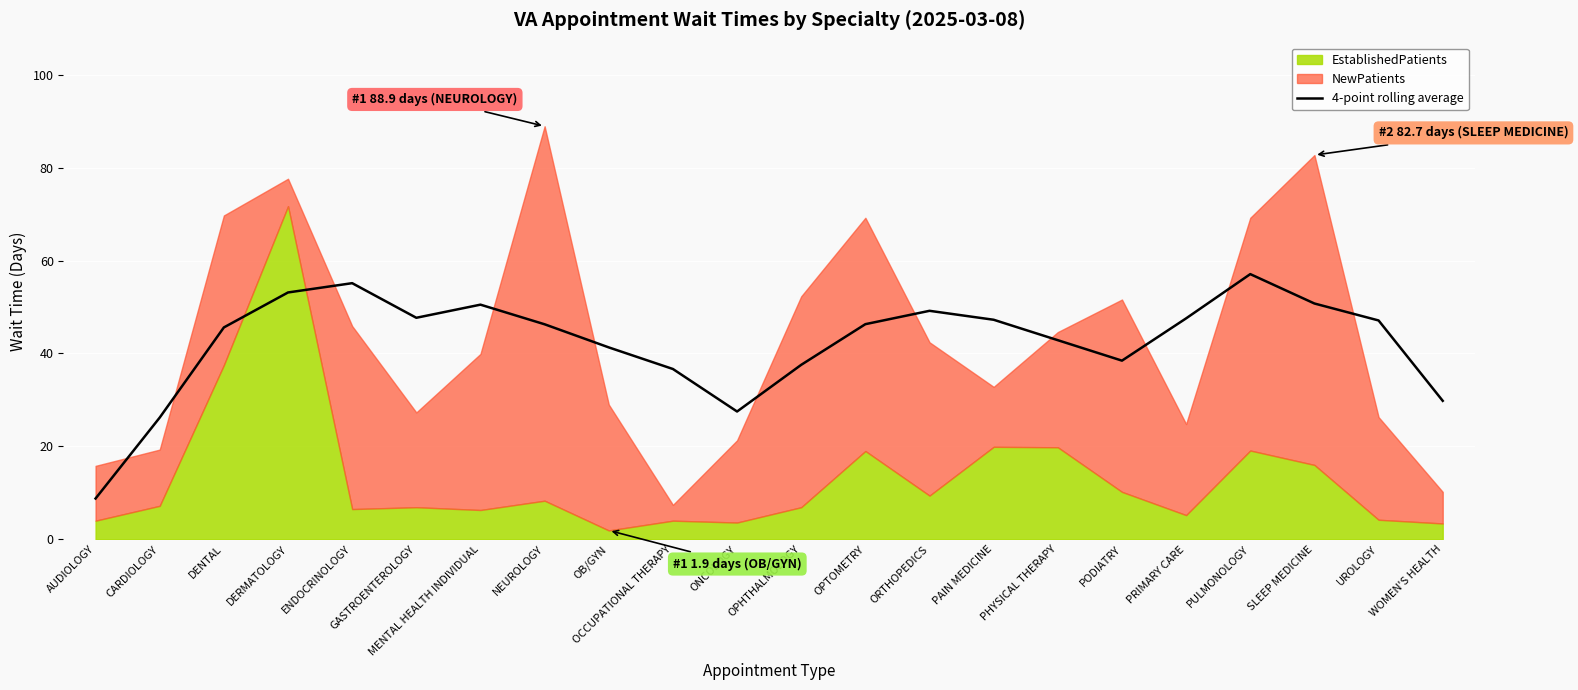

What is the minimum value for 4-point rolling average?

8.8